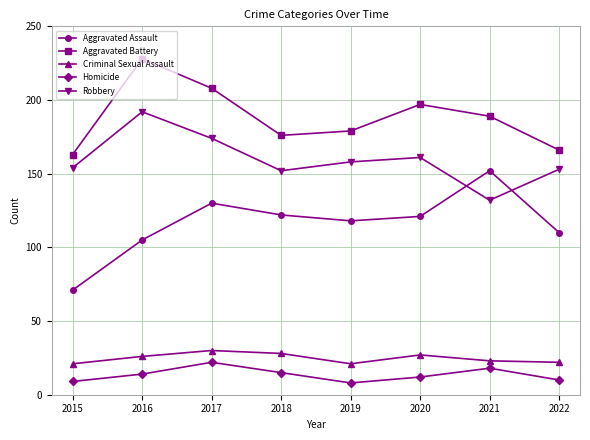

True or false: Aggravated Assault and Aggravated Battery cross at least once.

False